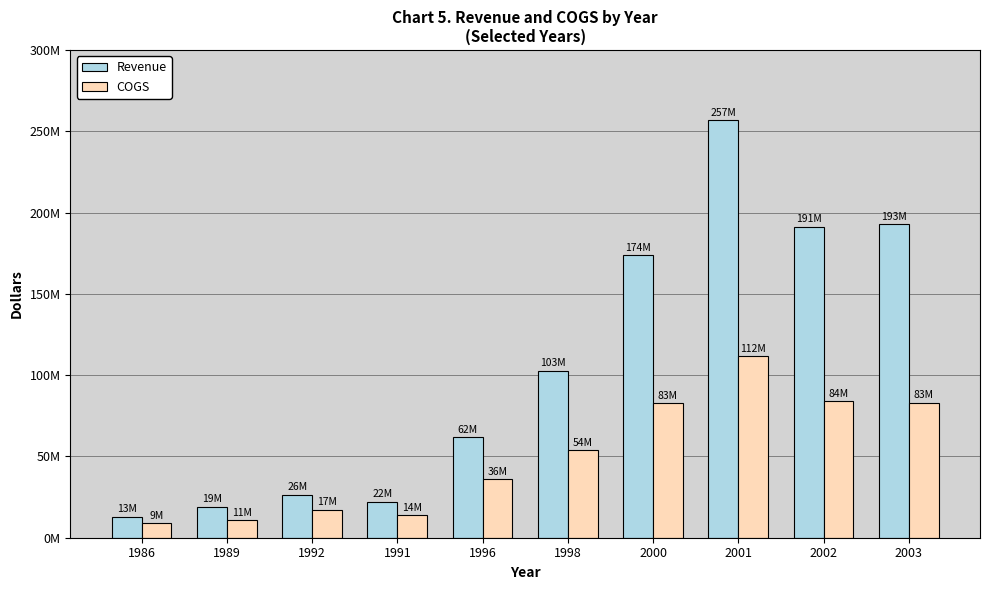

Are the bars grouped side by side (vs. stacked)?

Yes